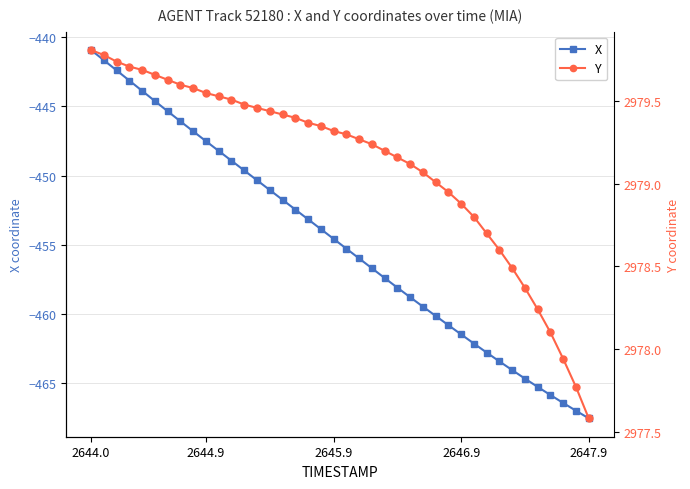

How many values in the X series are below -454?

21